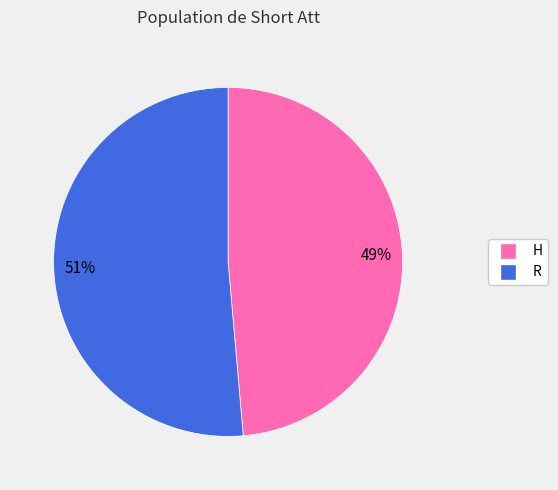

How many slices are in this pie chart?

2